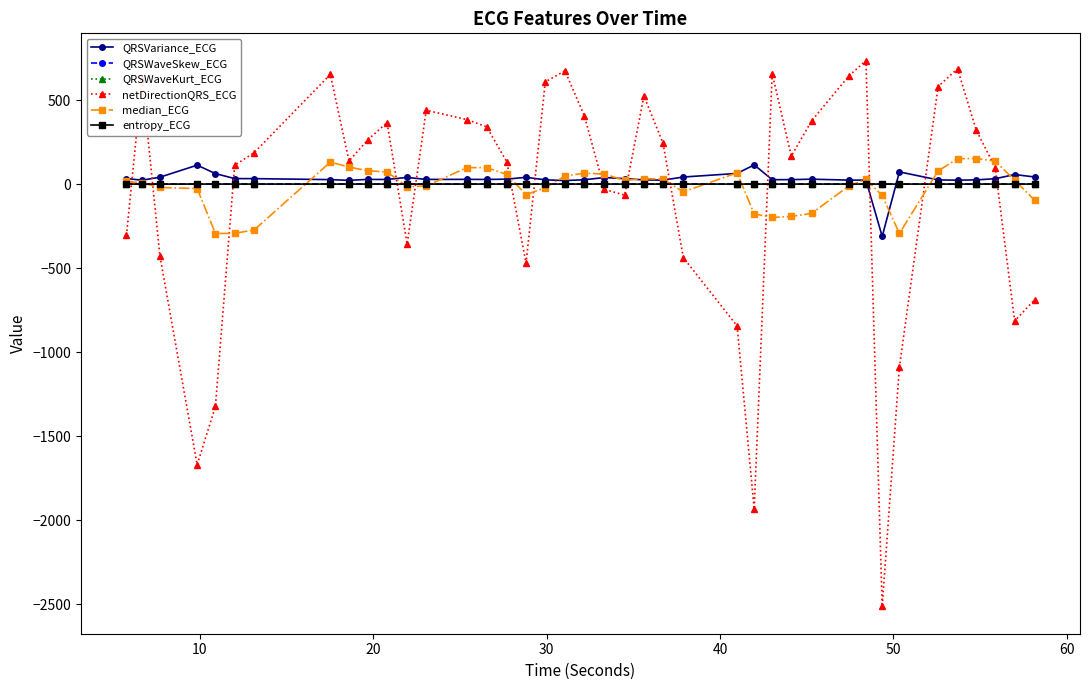

What is the minimum value shown in the chart?

-2513.6